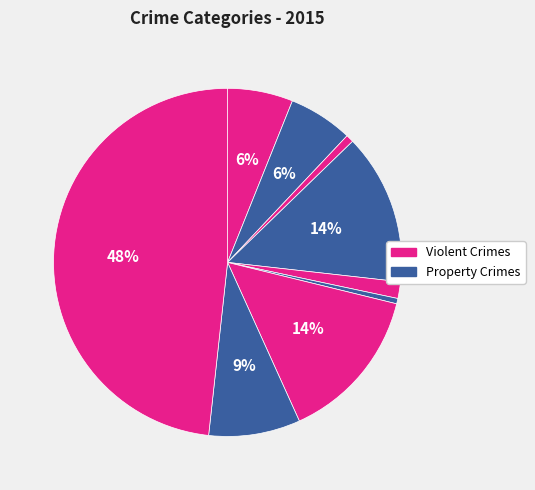

How many slices are in this pie chart?

9